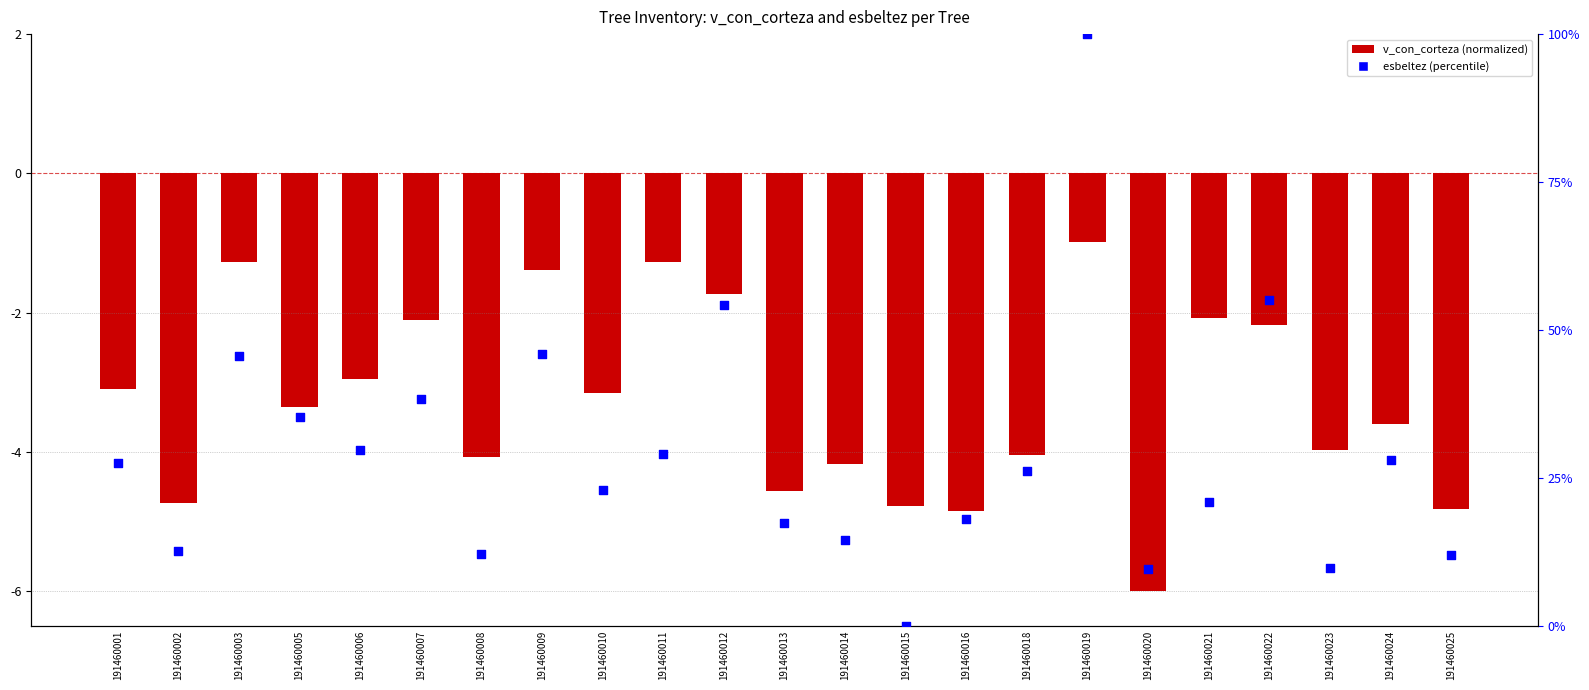

Which series contains the highest Y value?

esbeltez (percentile)